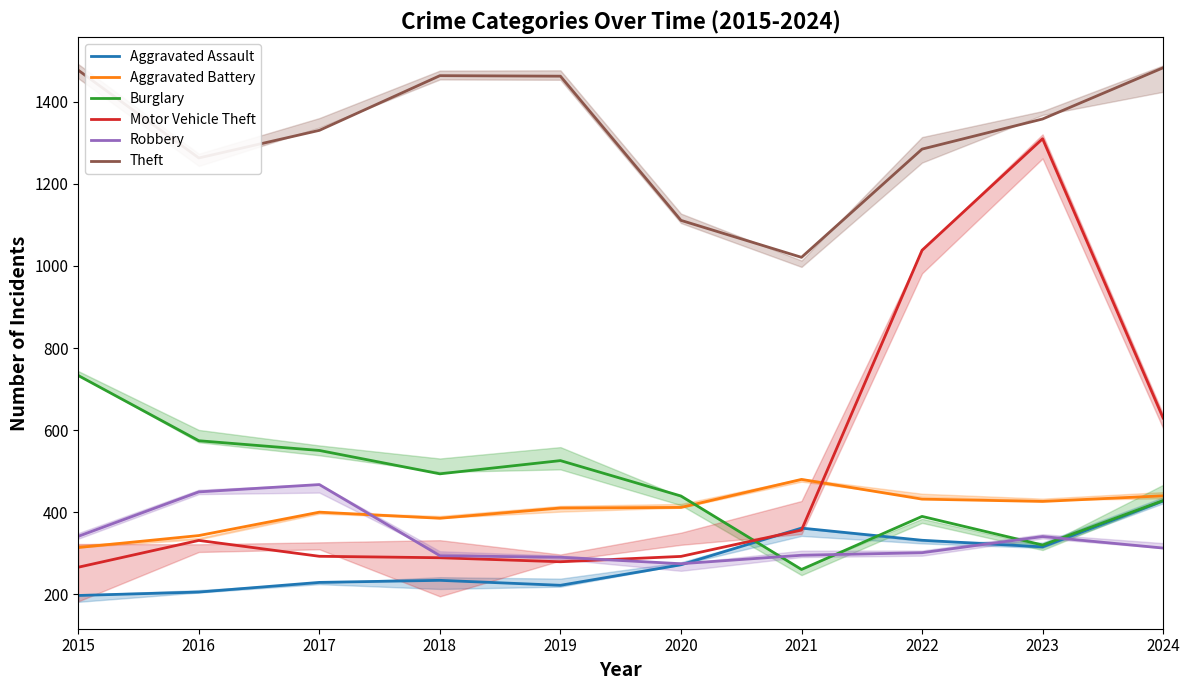

What is the difference between the Aggravated Battery values at 2021 and 2017?

79.8